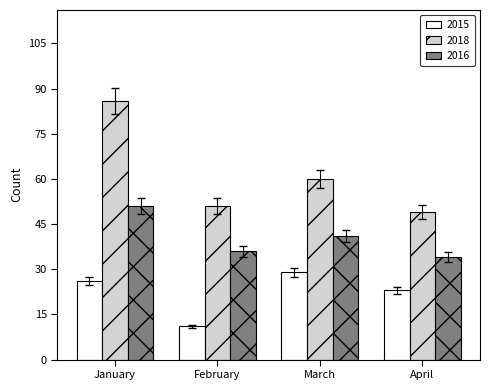

What is the average value of the 2018 series?

62